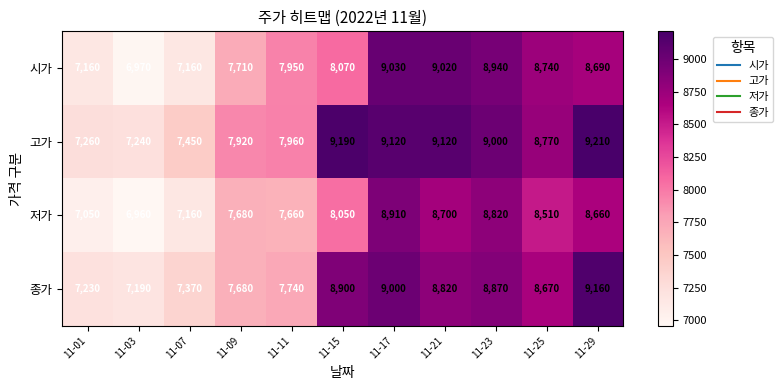

The value of 저가 at 11-15 is 13618. True or false?

False